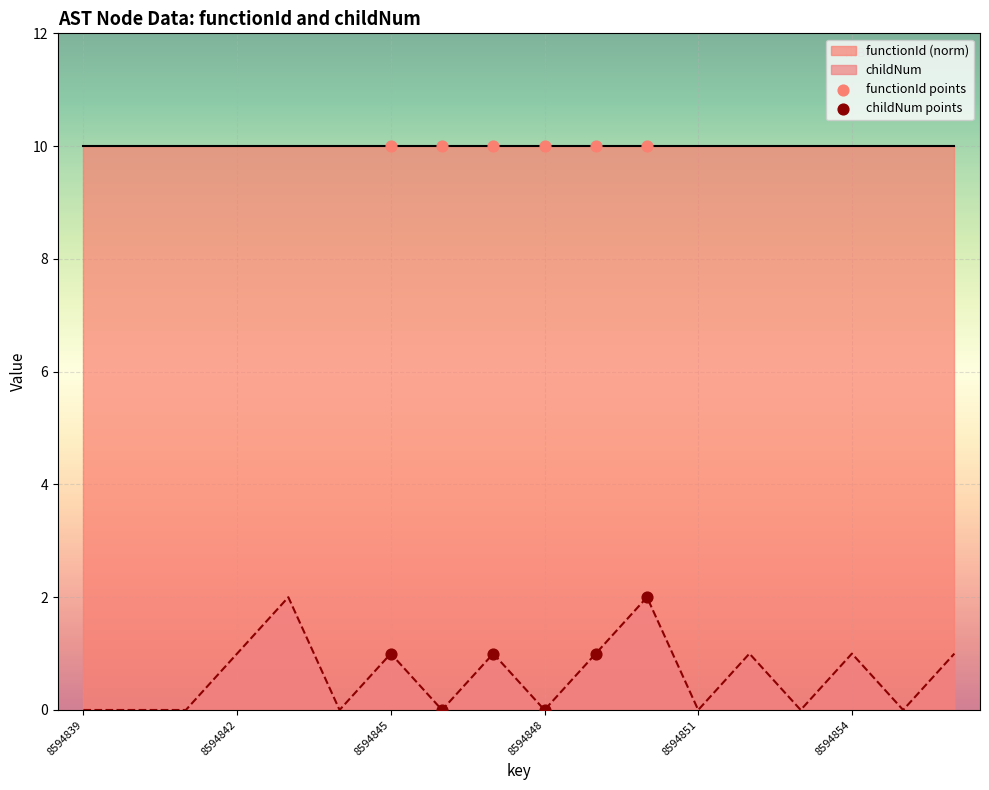

Which series reaches the minimum Y coordinate?

childNum points